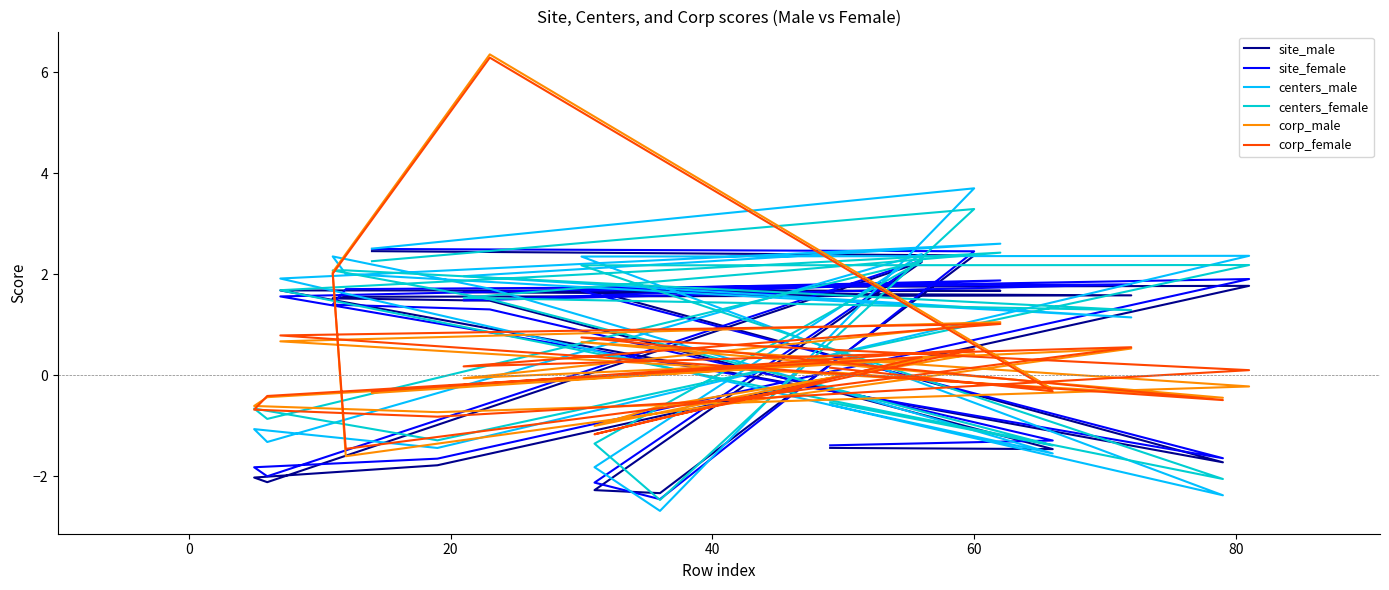

At how many categories does at least one series exceed 6?

1